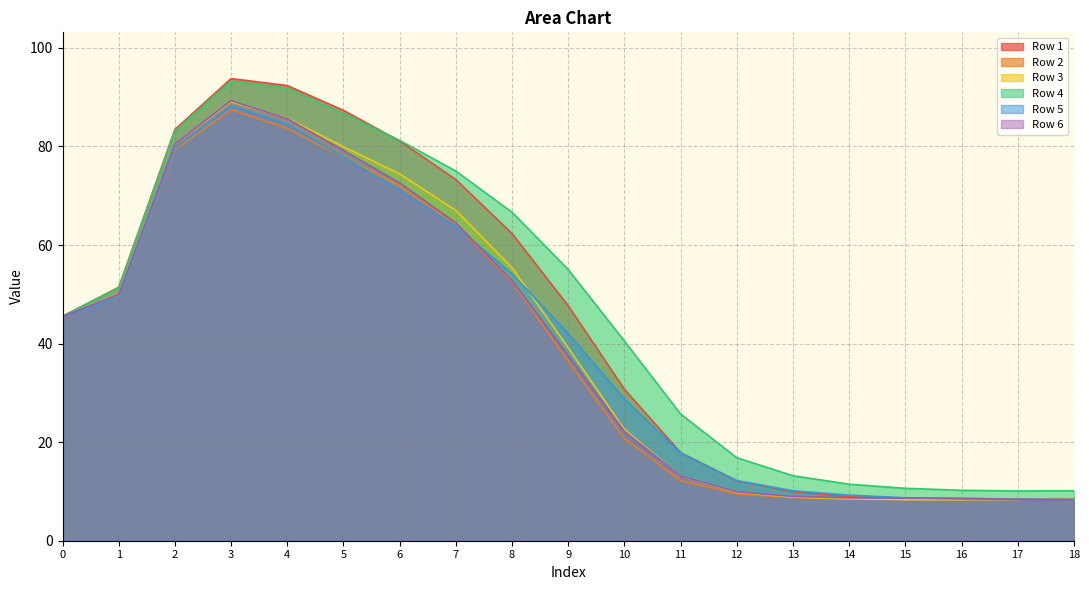

True or false: Row 5 and Row 3 intersect in this chart.

True